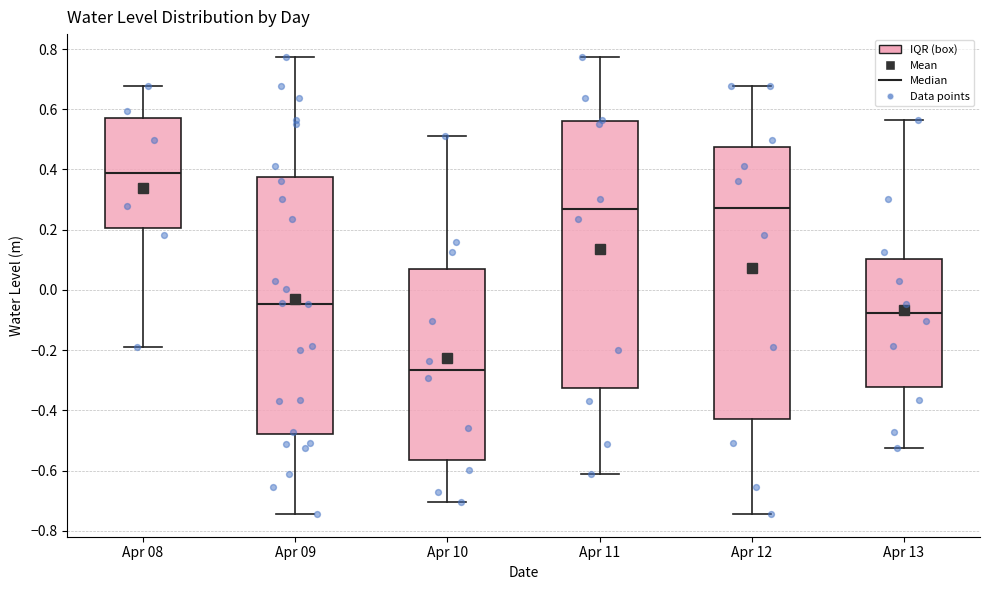

Reading left to right, read every box against the y-axis: the position of its median line, the range the box covers, and the ends of its whiskers. The values are not printed on the chart, so give them approximately, as read against the axis.

Apr 08: median 0.38, box 0.20 to 0.56, whiskers -0.18 to 0.68
Apr 09: median -0.04, box -0.48 to 0.38, whiskers -0.74 to 0.78
Apr 10: median -0.26, box -0.56 to 0.06, whiskers -0.70 to 0.52
Apr 11: median 0.26, box -0.32 to 0.56, whiskers -0.62 to 0.78
Apr 12: median 0.28, box -0.42 to 0.48, whiskers -0.74 to 0.68
Apr 13: median -0.08, box -0.32 to 0.10, whiskers -0.52 to 0.56